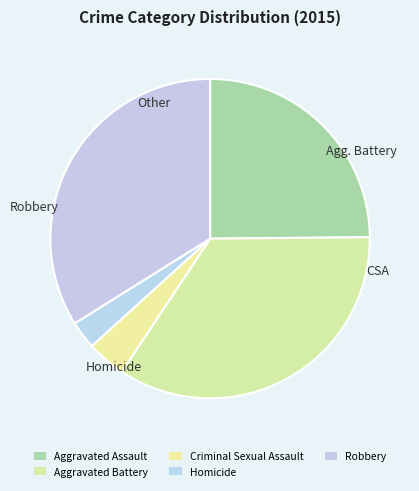

How many segments does this pie chart have?

5